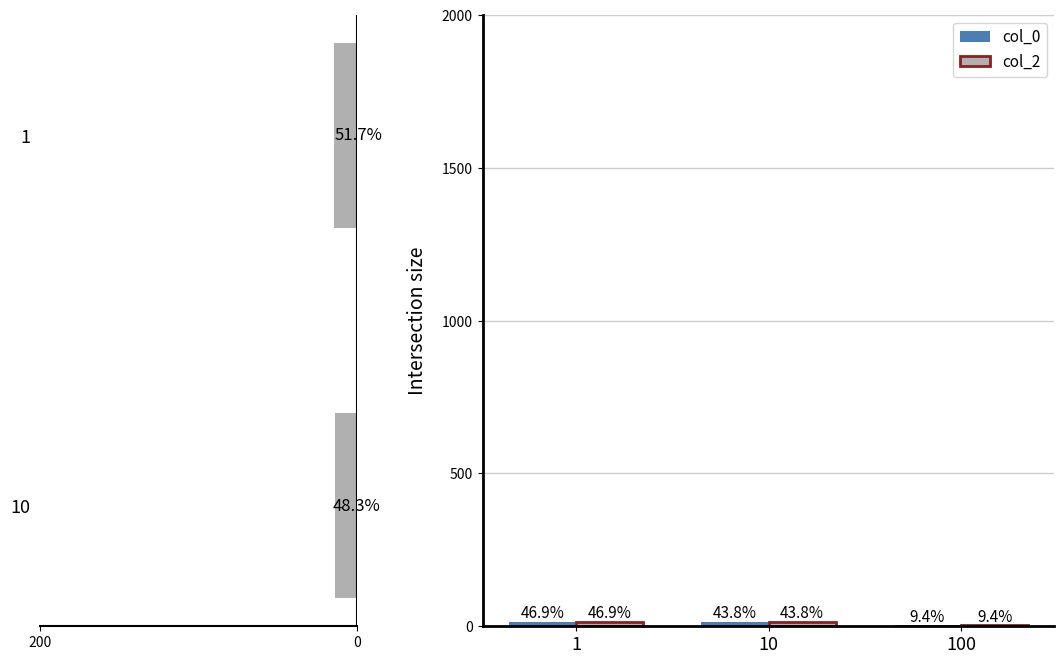

Is the value of col_2 at 10 greater than the value of col_0 at 1?

No